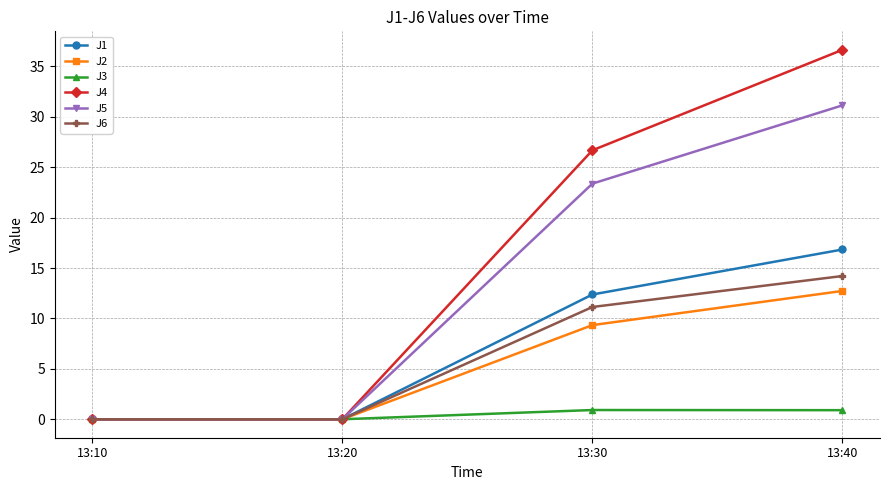

Which series has the largest range (max minus min)?

J4